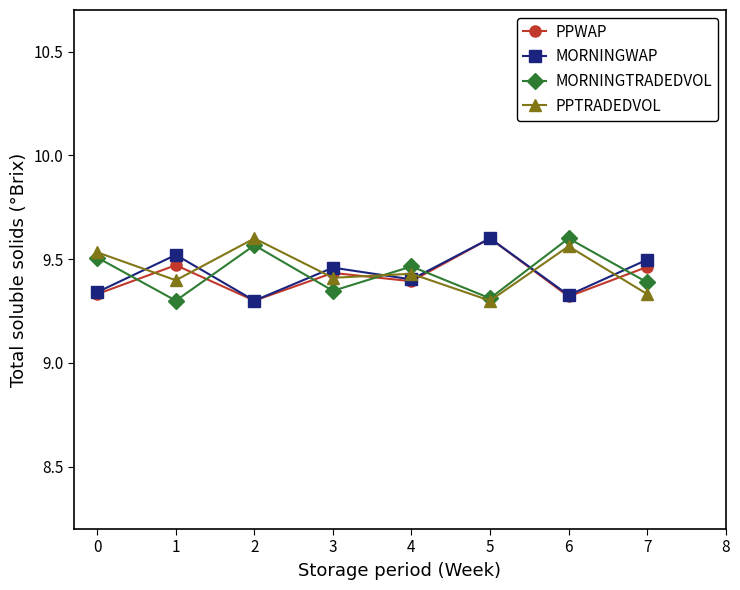

What is the difference between the highest and lowest values at 6?

0.3